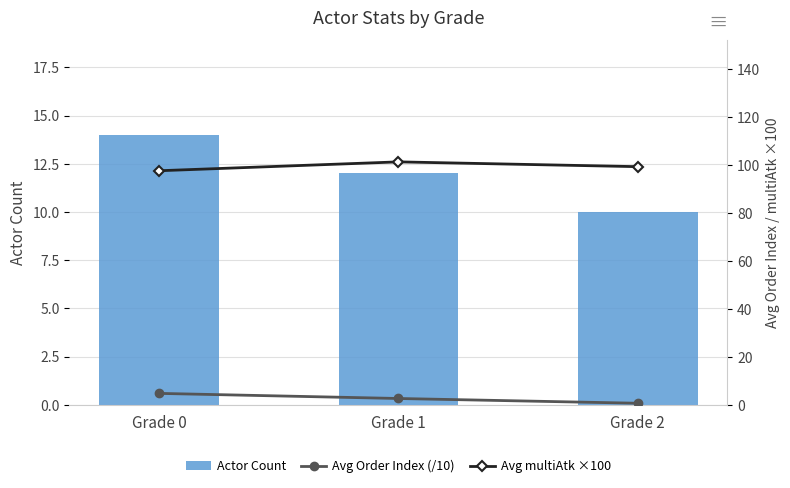

Reading left to right, list all the values displayed in this chart.

Actor Count: Grade 0=14.0	Grade 1=12.0	Grade 2=10.0
Avg Order Index (/10): Grade 0=4.8	Grade 1=2.6	Grade 2=0.6
Avg multiAtk ×100: Grade 0=97.7	Grade 1=101.4	Grade 2=99.4